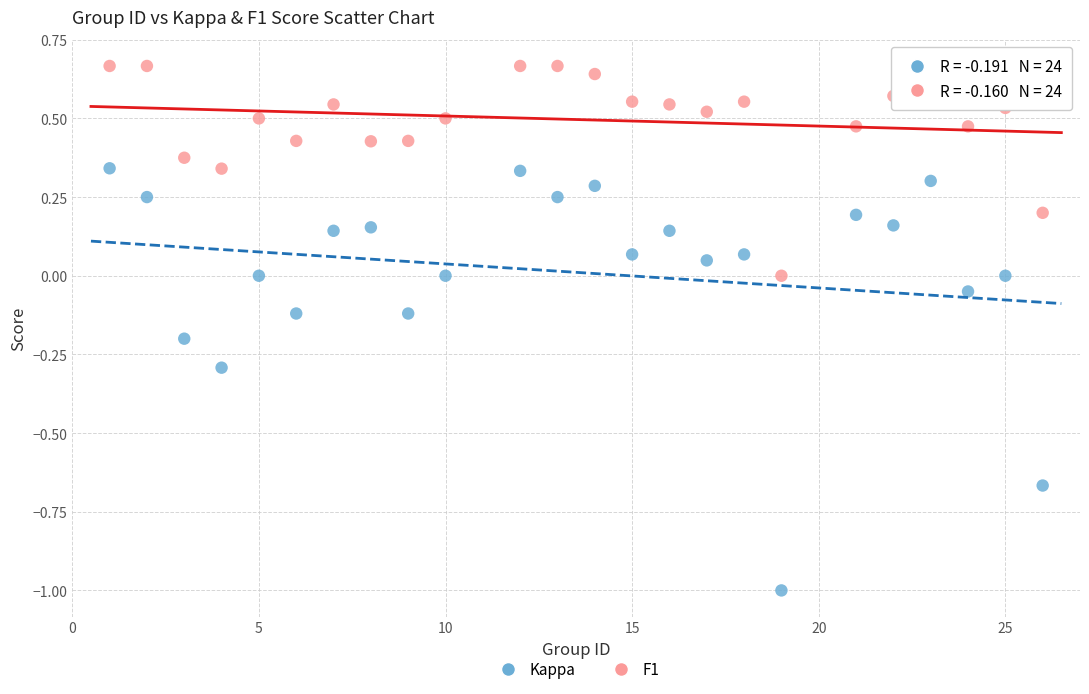

Which series has the largest Y range (max minus min)?

Kappa